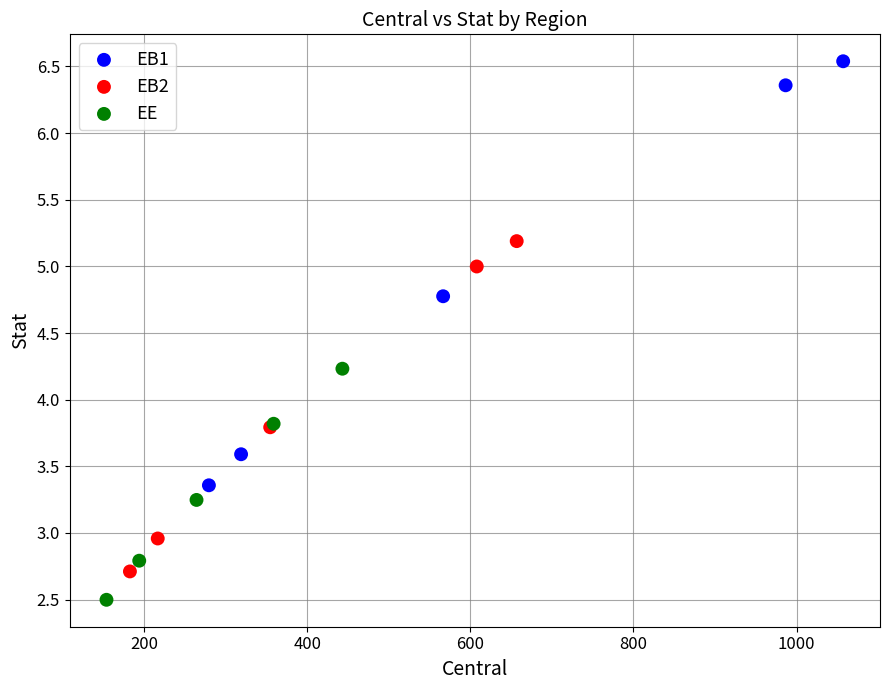

What are all the series names shown in the legend?

EB1, EB2, EE